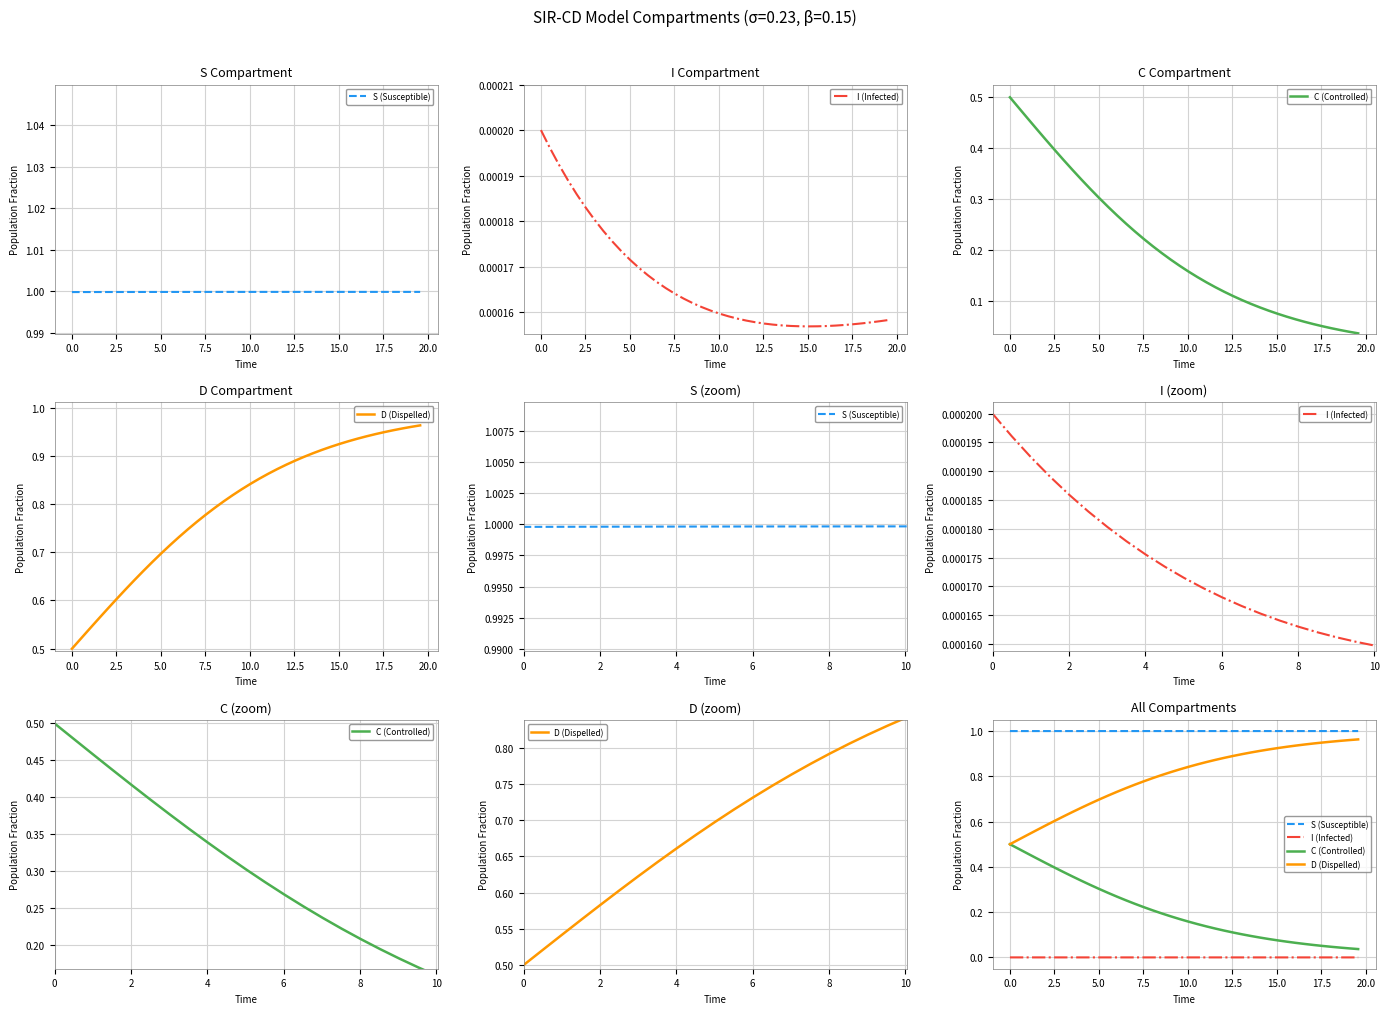

Is this an area chart (filled region under the line)?

No